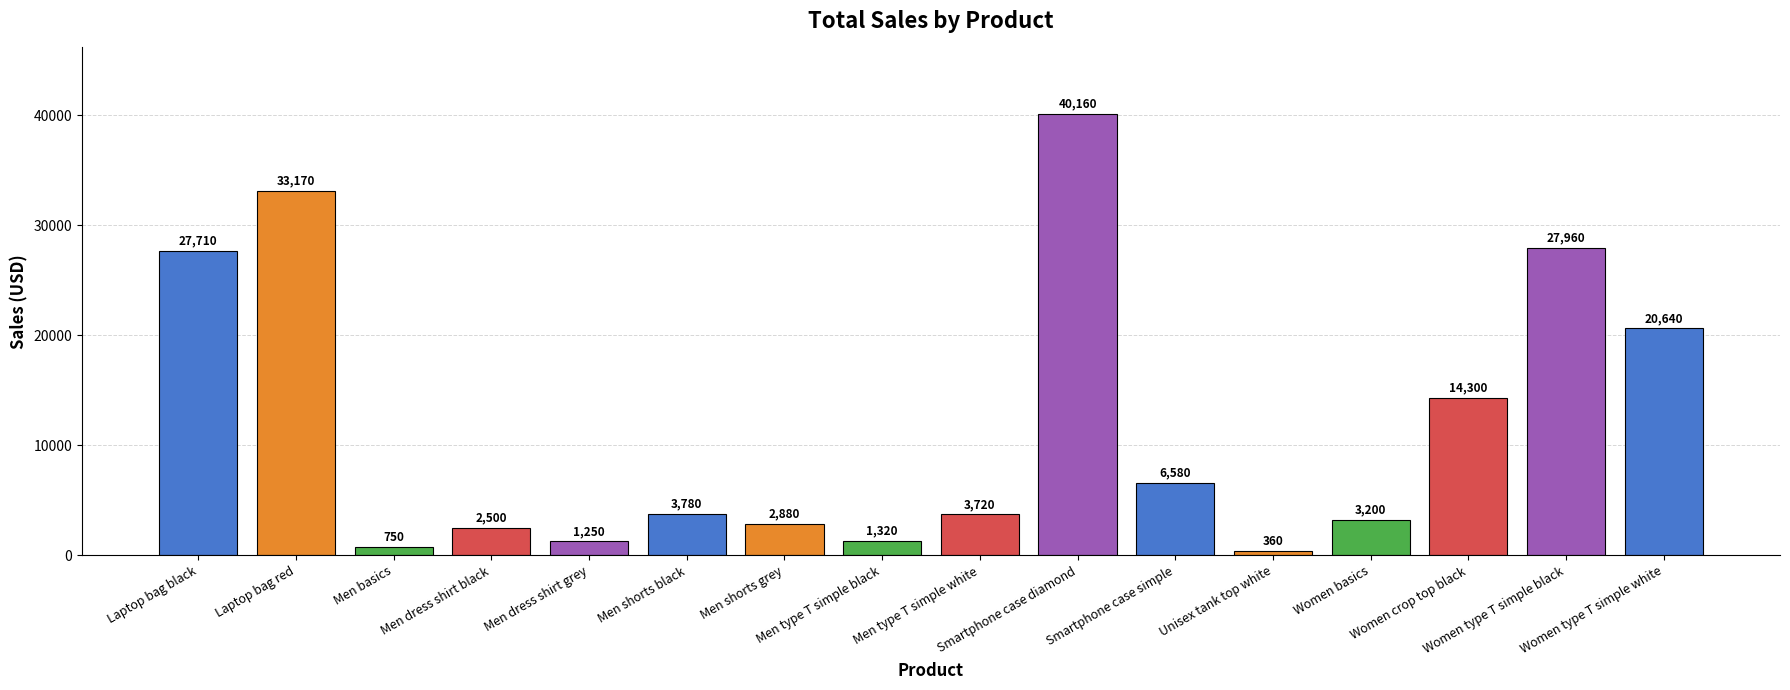

At which label is the value closest to 20260?

Women type T simple white